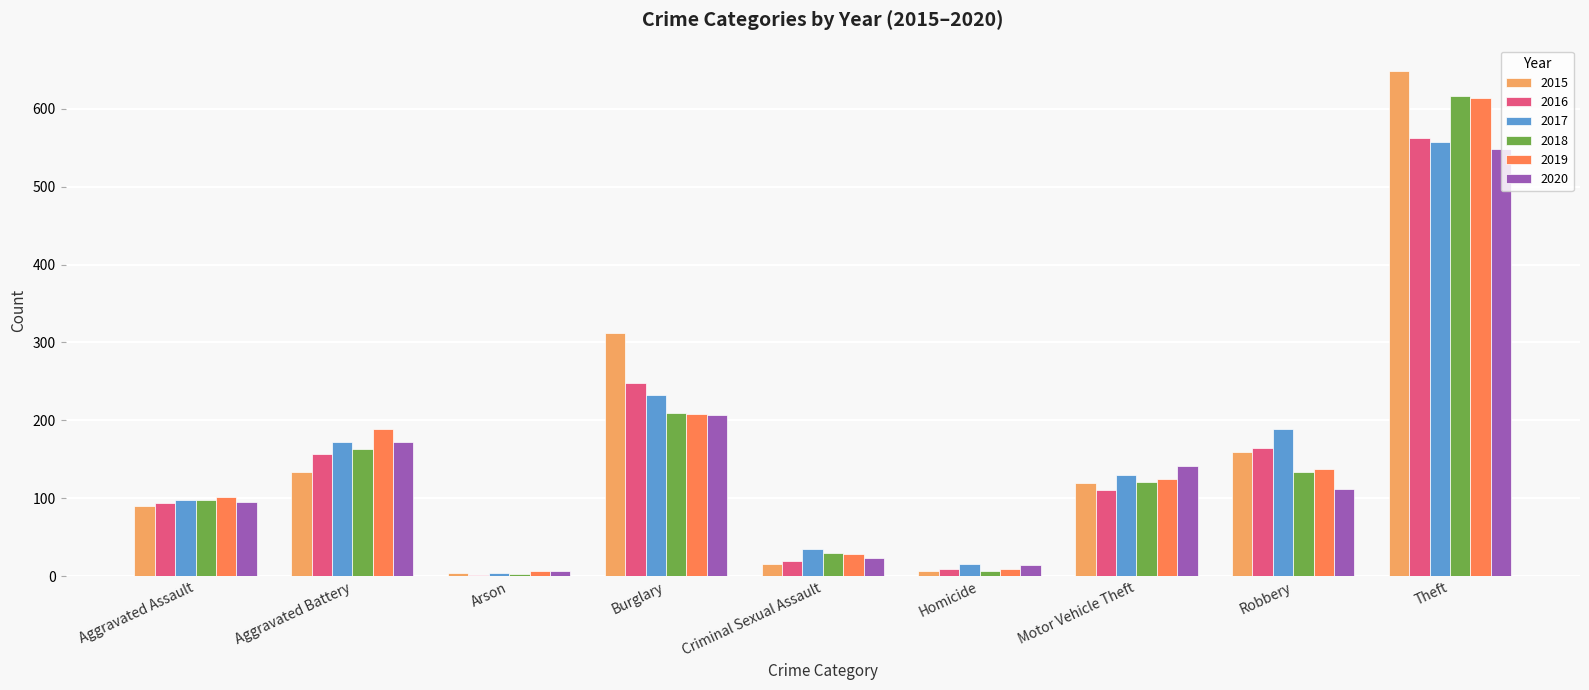

What is the sum of all 2017 values?

1434